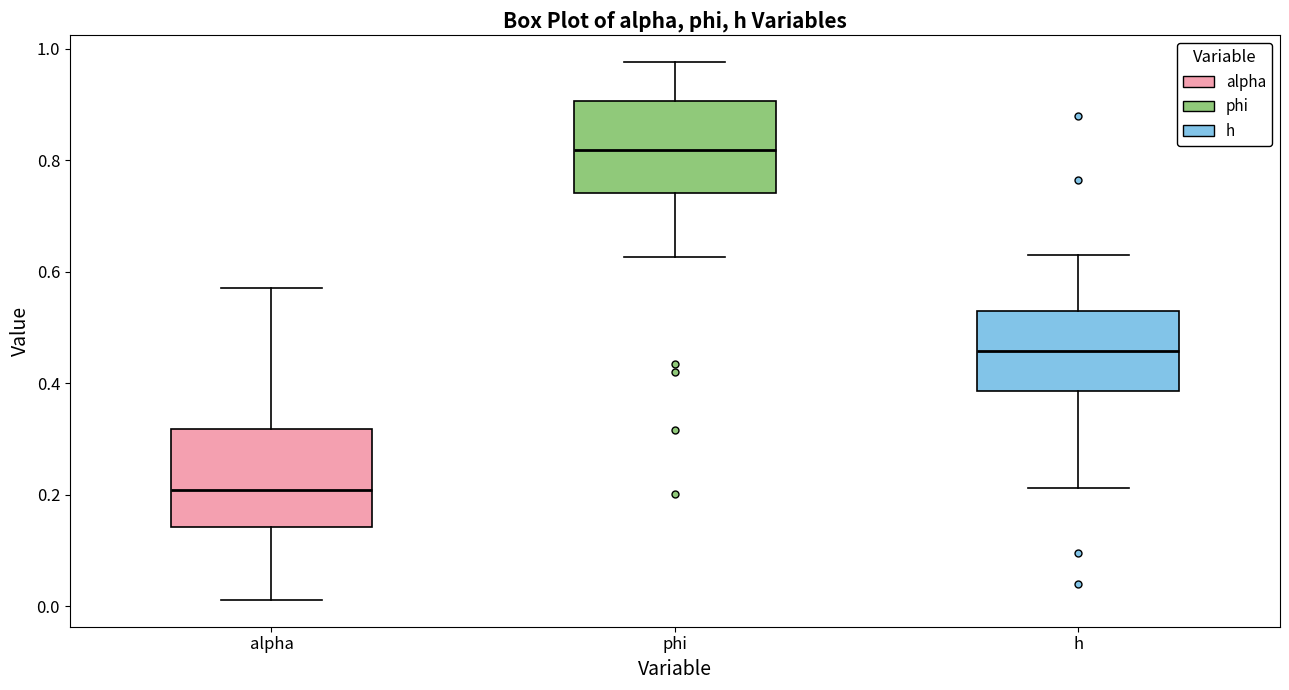

Reading left to right, transcribe this box plot: for each box, give where its median line is, the range the box spans, and where its two whiskers end, as read against the y-axis. The values are not printed on the chart, so give them approximately, as read against the axis.

alpha: median 0.20, box 0.14 to 0.32, whiskers 0.02 to 0.58
phi: median 0.82, box 0.74 to 0.90, whiskers 0.62 to 0.98
h: median 0.46, box 0.38 to 0.52, whiskers 0.22 to 0.62